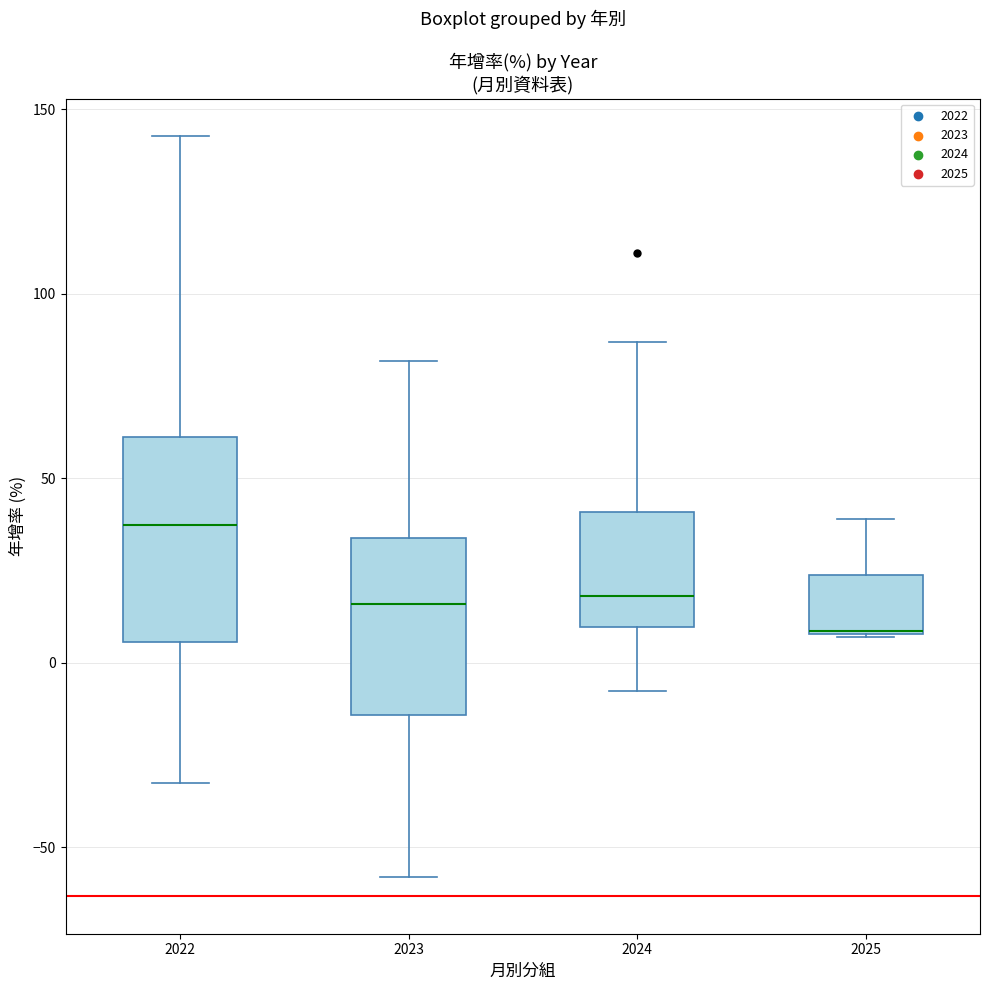

Reading left to right, read every box against the y-axis: the position of its median line, the range the box covers, and the ends of its whiskers. The values are not printed on the chart, so give them approximately, as read against the axis.

2022: median 35, box 5 to 60, whiskers -35 to 145
2023: median 15, box -15 to 35, whiskers -60 to 80
2024: median 20, box 10 to 40, whiskers -10 to 85
2025: median 10 (drawn on the box's lower edge), box 10 to 25, whiskers 5 to 40